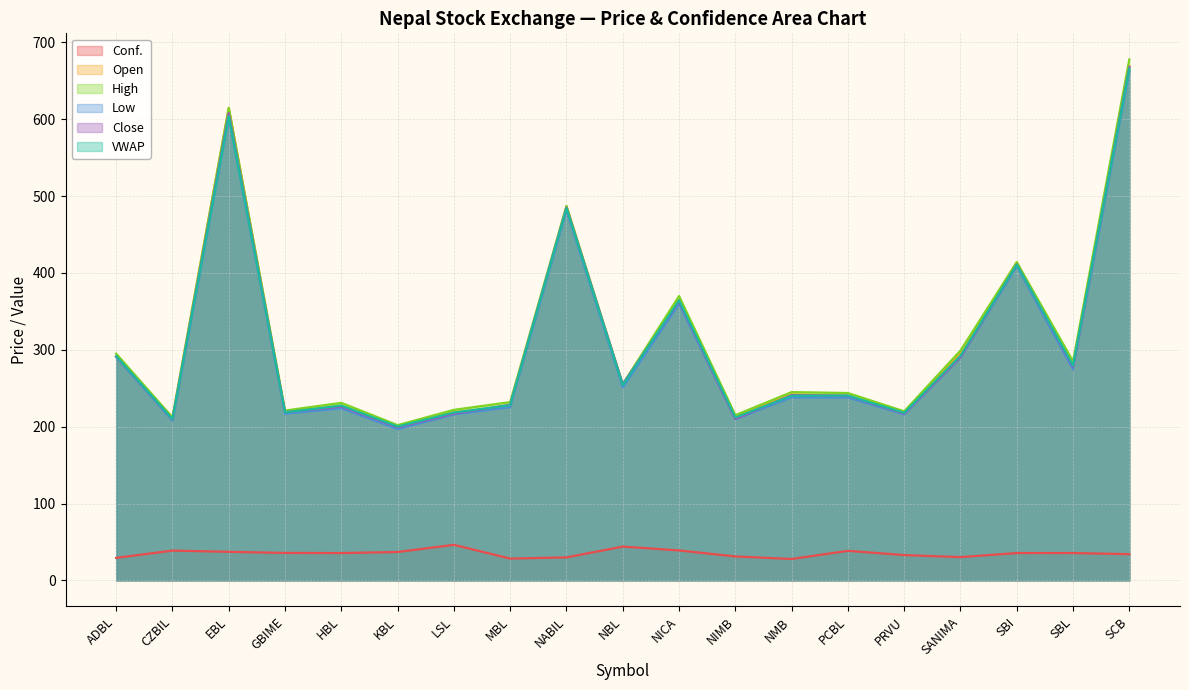

What is the label of the 8th point from the right?

NIMB